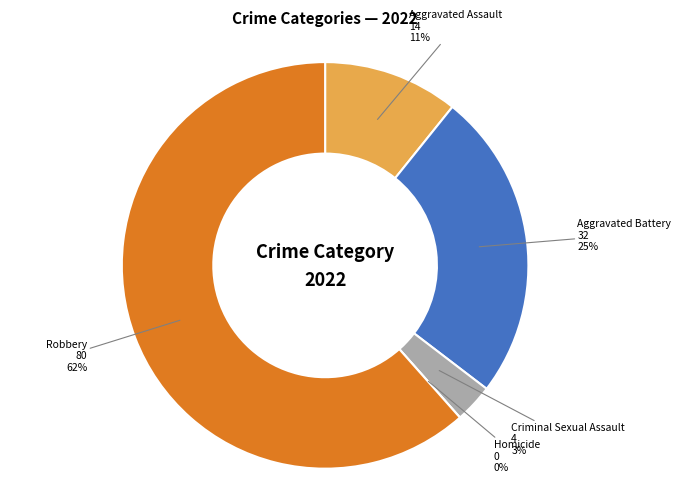

Which slice is the largest?

Robbery